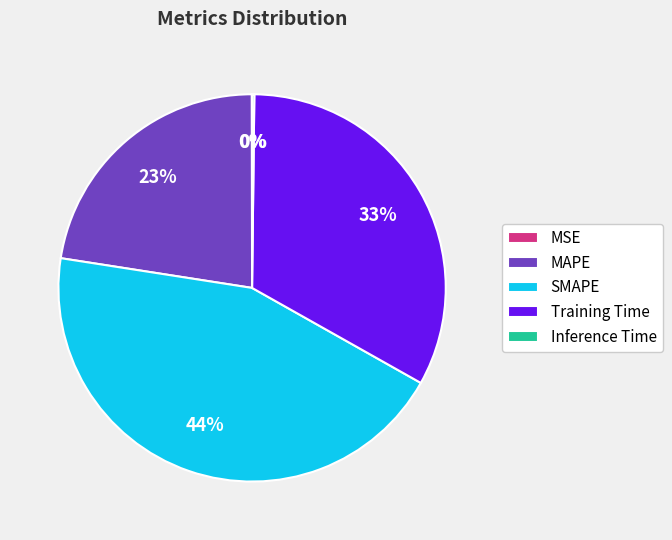

Is it true that MAPE is 23% of the pie?

True